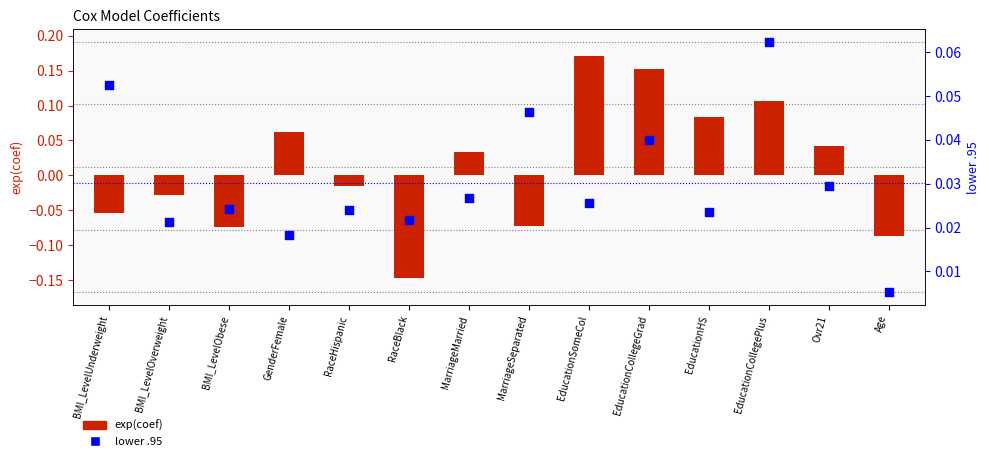

At how many categories does at least one series exceed 0?

14